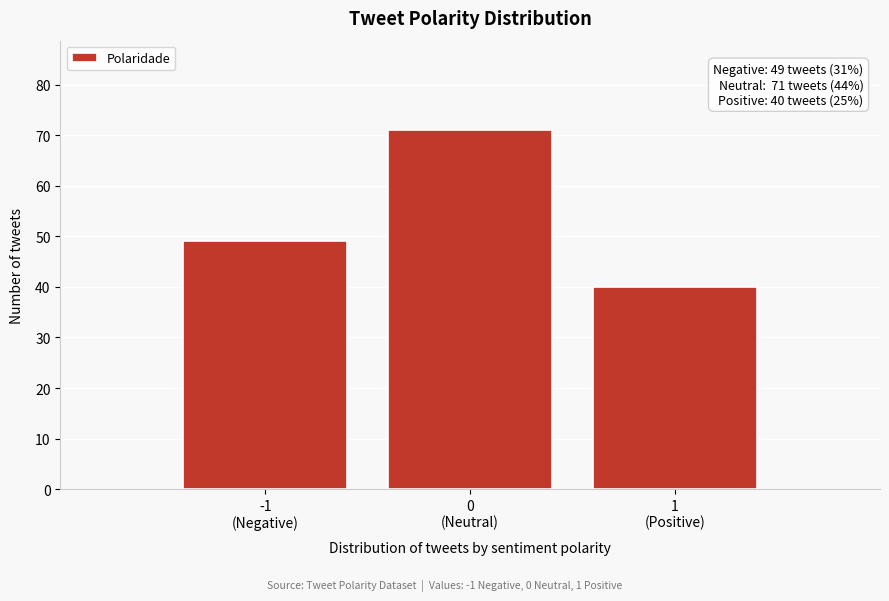

What is the maximum value shown in the chart?

71